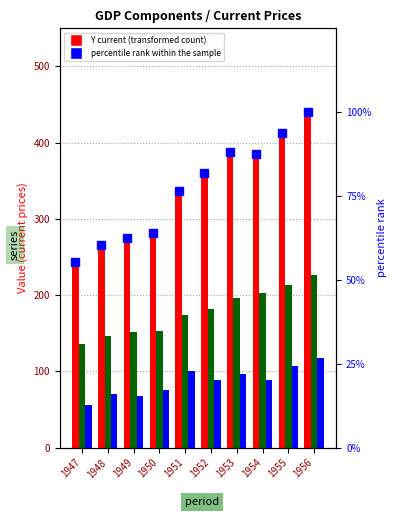

At which category is the sum across all series the highest?

1956